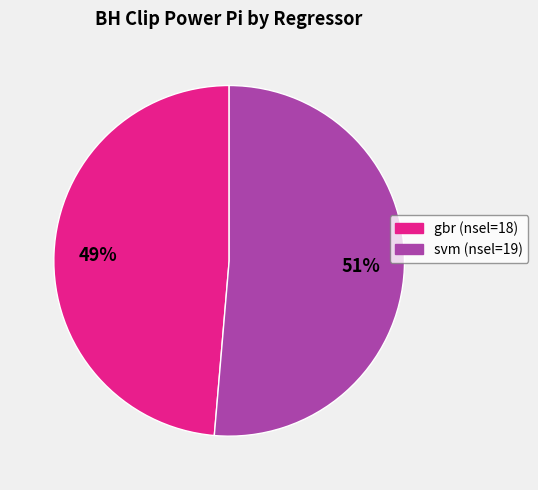

Does gbr (nsel=18) represent more than half of the total?

No